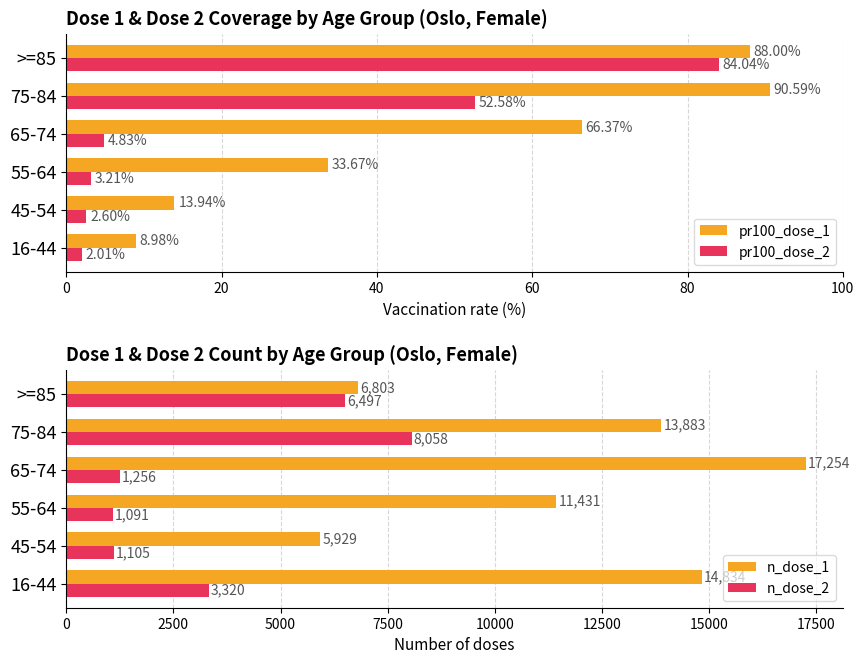

What are all the series names shown in the legend?

pr100_dose_1, pr100_dose_2, n_dose_1, n_dose_2